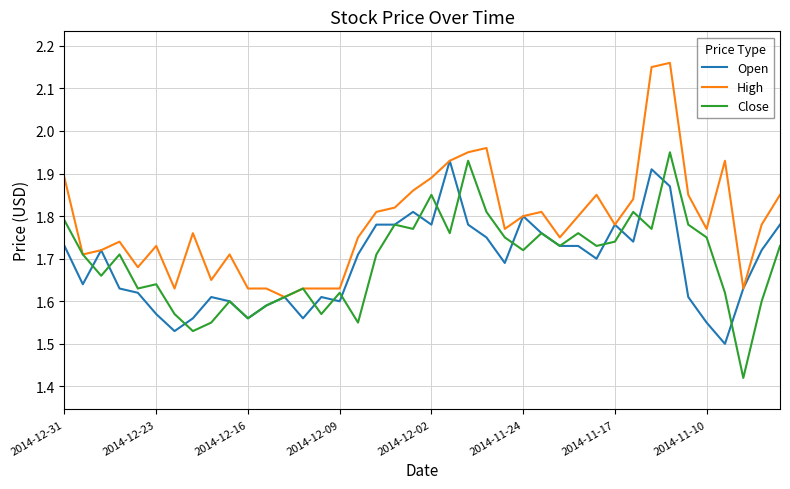

What are all the series names shown in the legend?

Open, High, Close